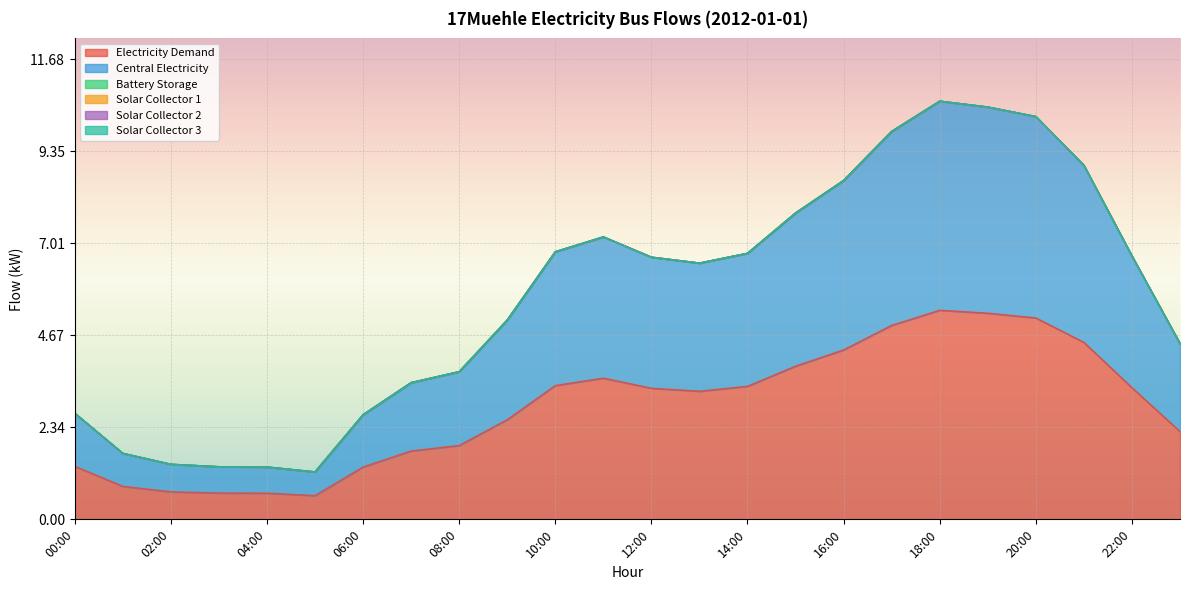

How many categories are shown in the chart?

24